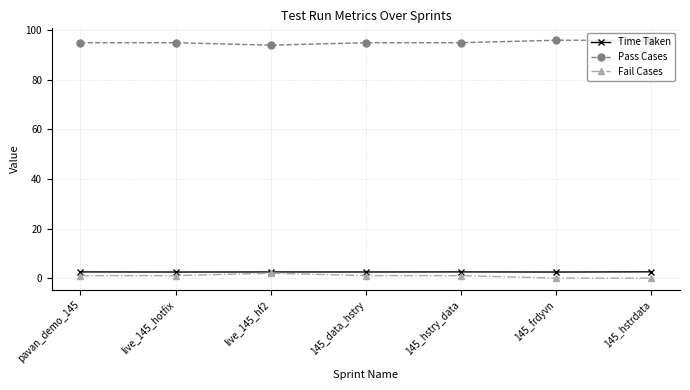

What is the maximum value shown in the chart?

96.0